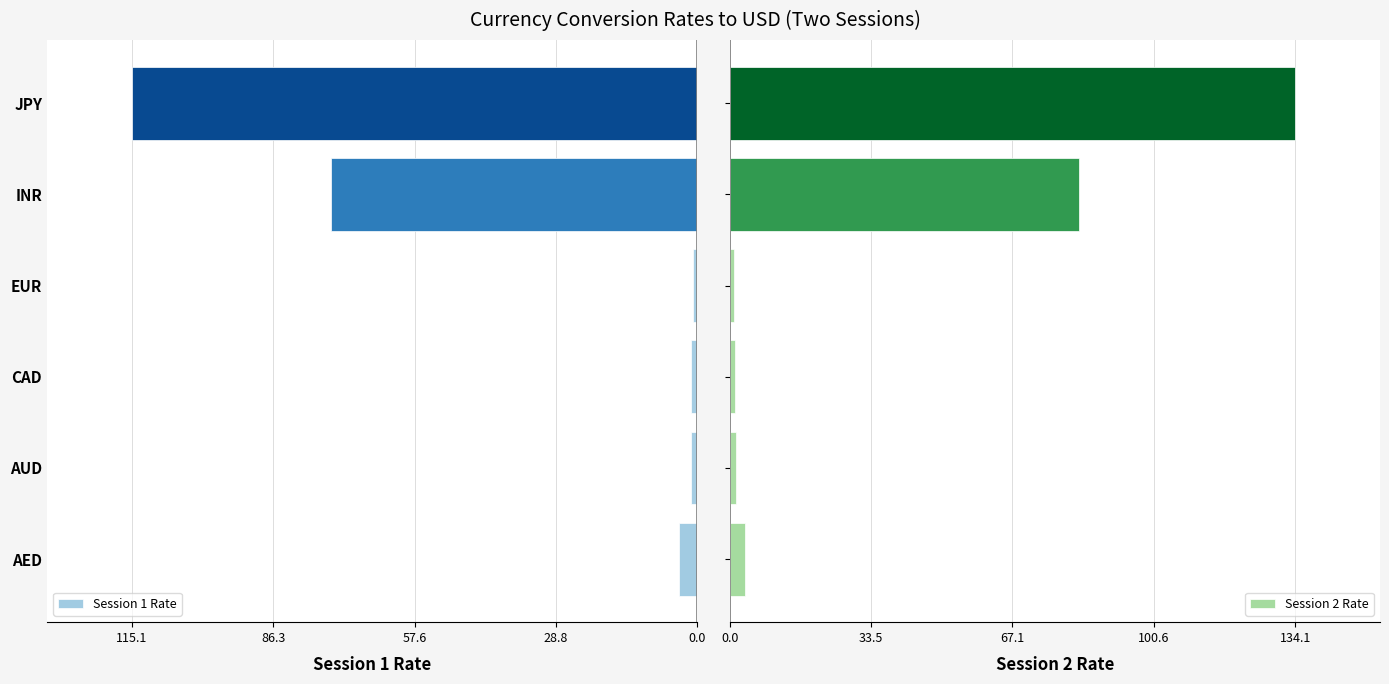

Which series has the largest range (max minus min)?

Session 2 Rate